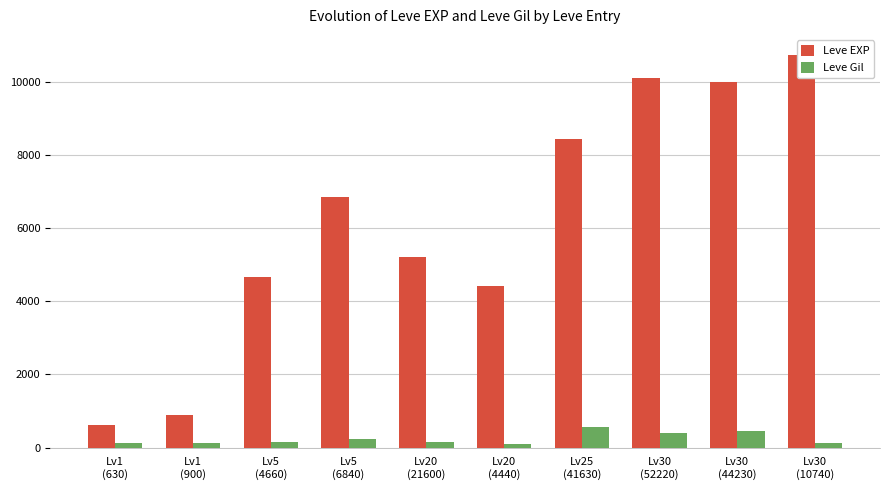

True or false: Leve EXP has a value of 4410 at Lv20
(4440).

True